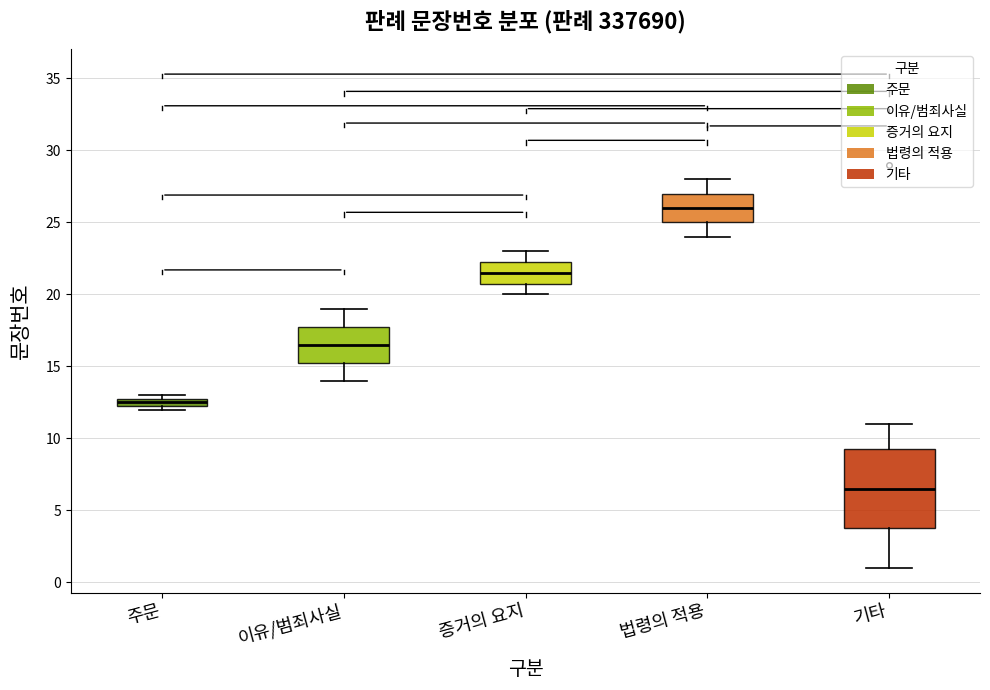

Which box has the lowest median line?

기타